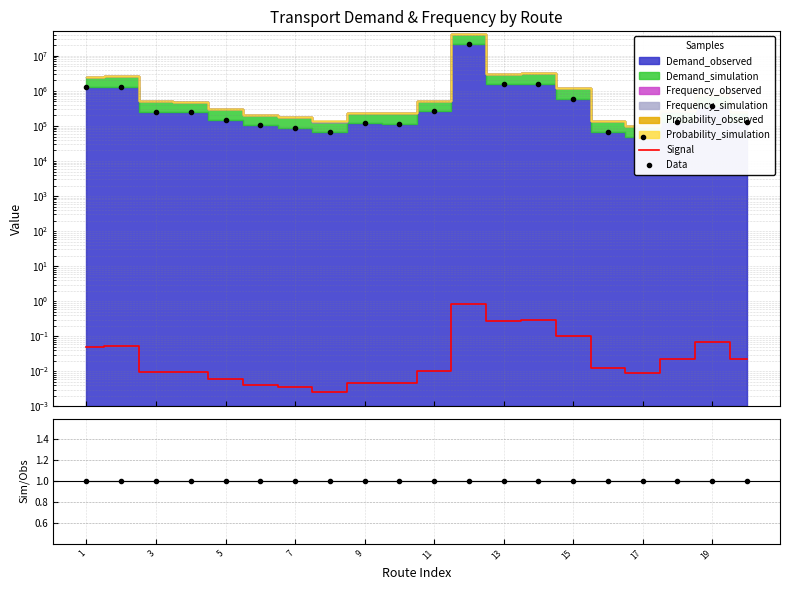

True or false: the data shows 0.0 at 3.

False